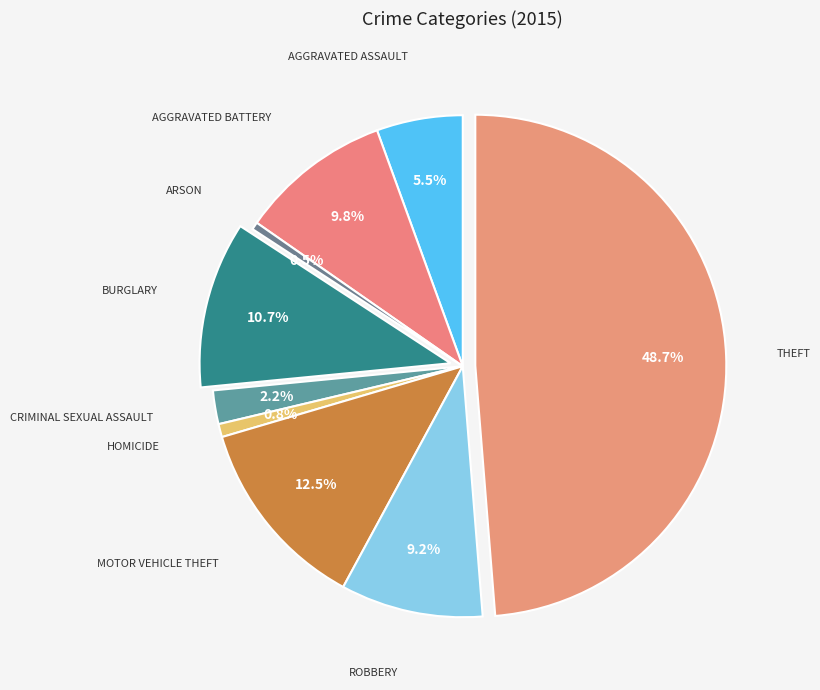

Which category has the smallest portion of the pie?

Arson